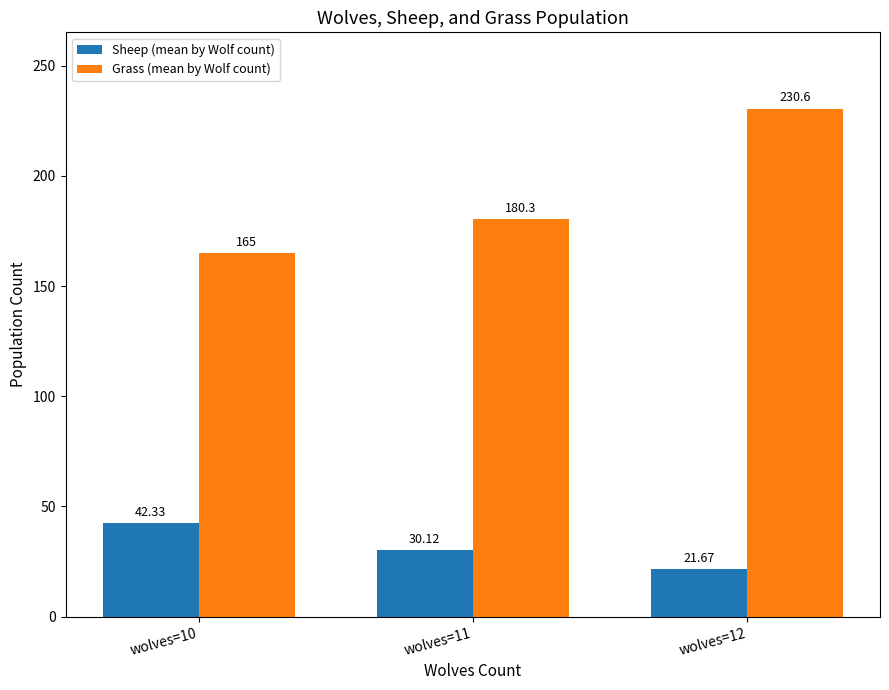

What is the sum of all Sheep (mean by Wolf count) values?

94.1